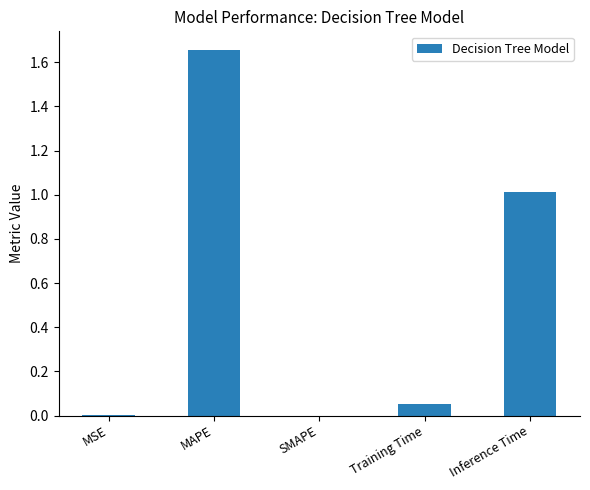

Which label corresponds to the largest value in the chart?

MAPE